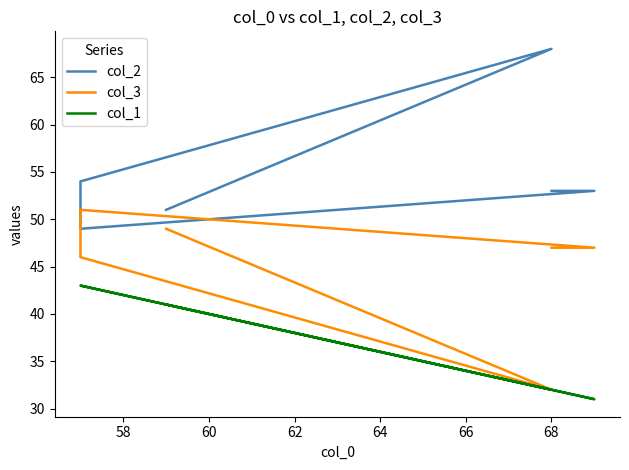

Is the value of col_2 at 56 greater than the value of col_1 at 62?

Yes